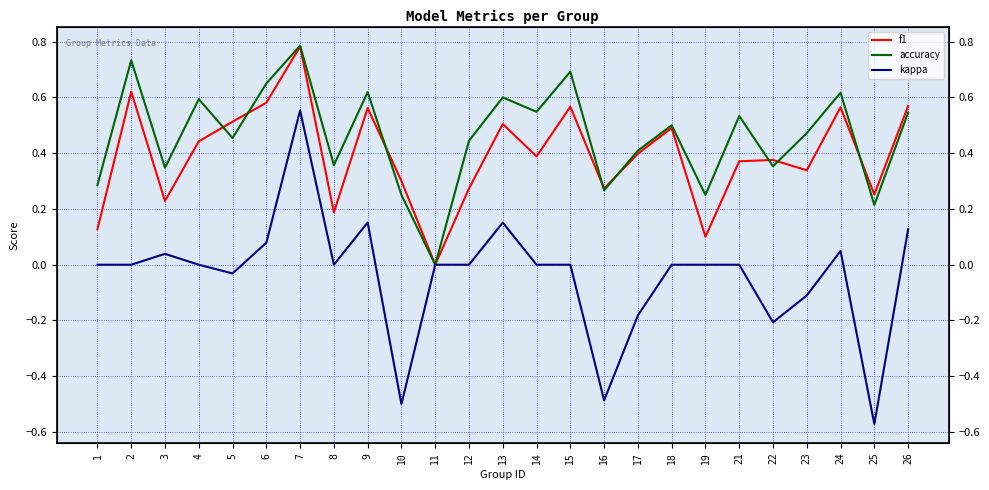

The accuracy series shows 0.3 at 16. True or false?

True